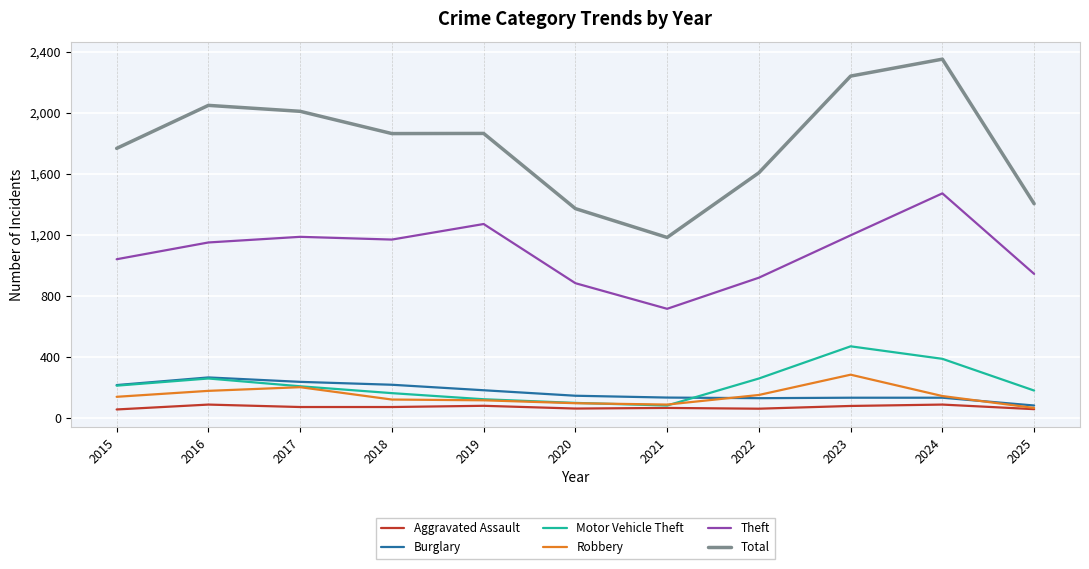

True or false: Burglary and Theft cross at least once.

False